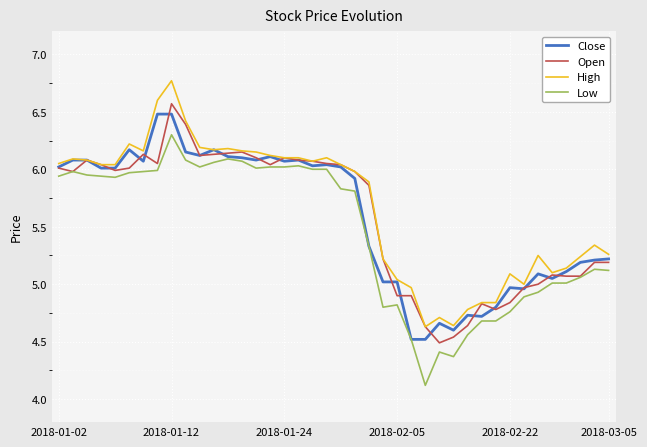

What is the lowest value of the Low series?

4.1